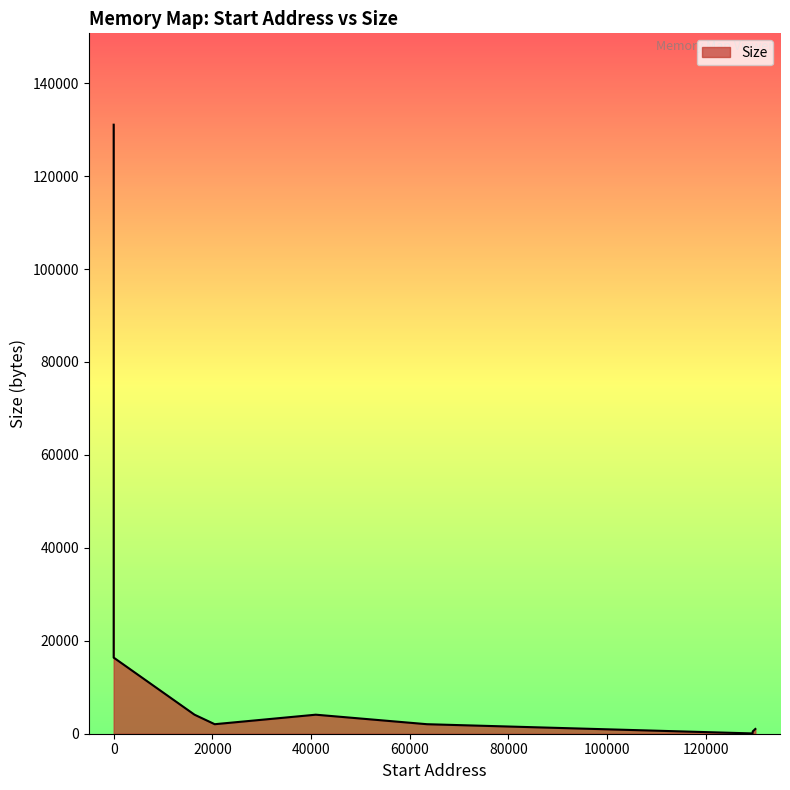

Does the chart display data point markers on the line(s)?

No